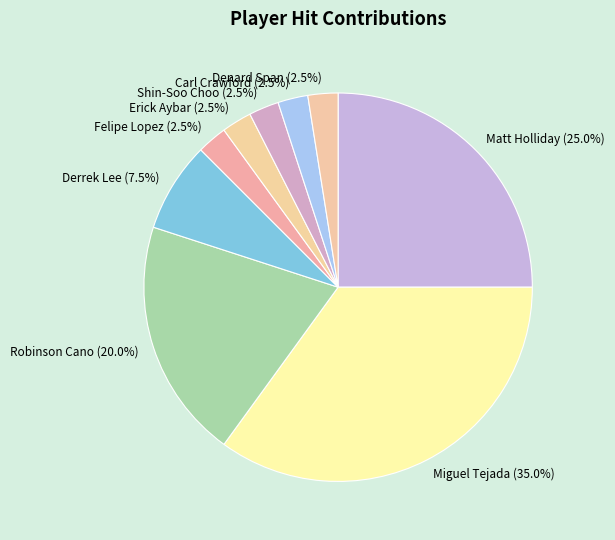

Is there a majority slice in this chart?

No